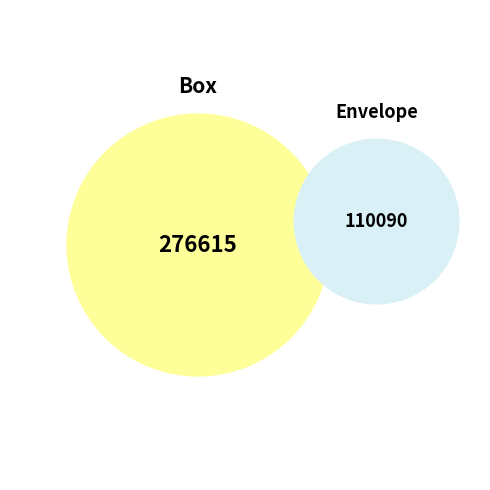

Is 2 the majority of the pie?

No